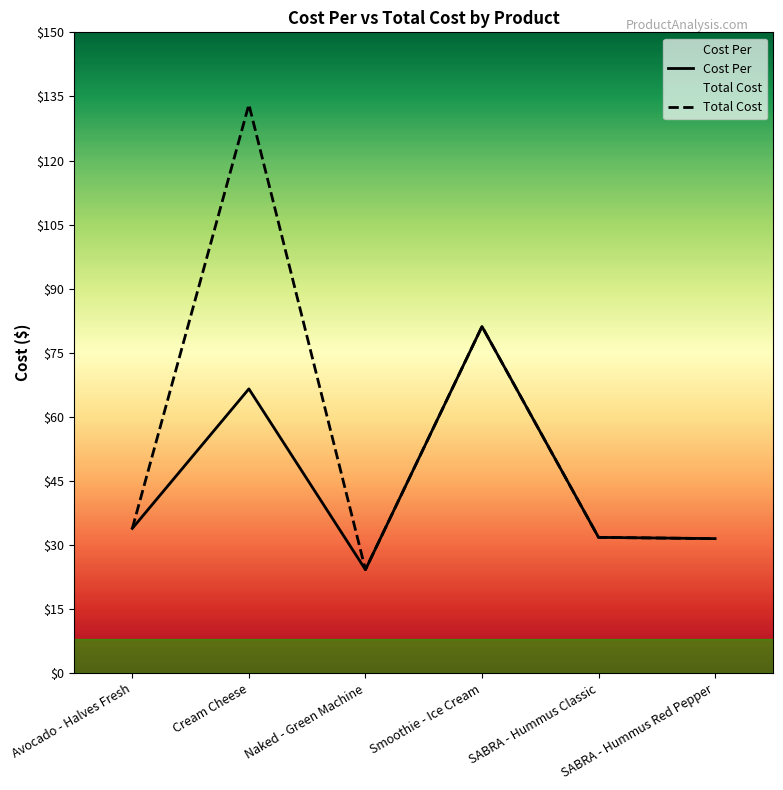

At SABRA - Hummus Classic, list the series in order from smallest to largest.

Cost Per, Total Cost